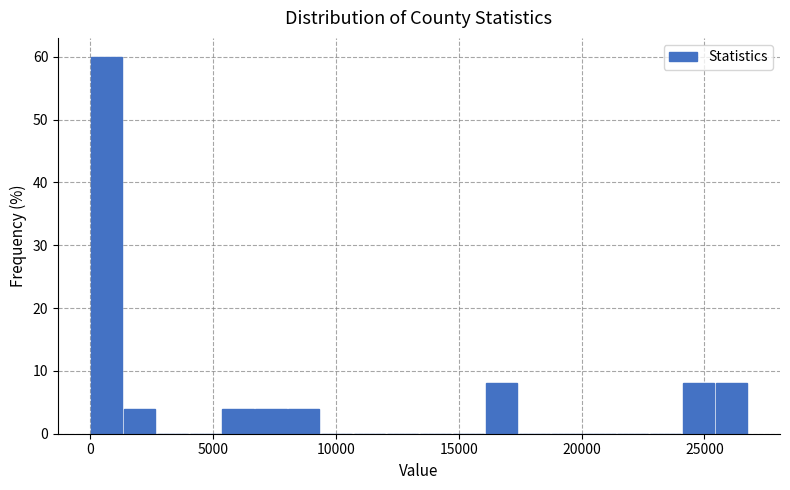

Around what value on the x-axis is the tallest bar? Give the approximate position of its centre, as read against the axis.

500